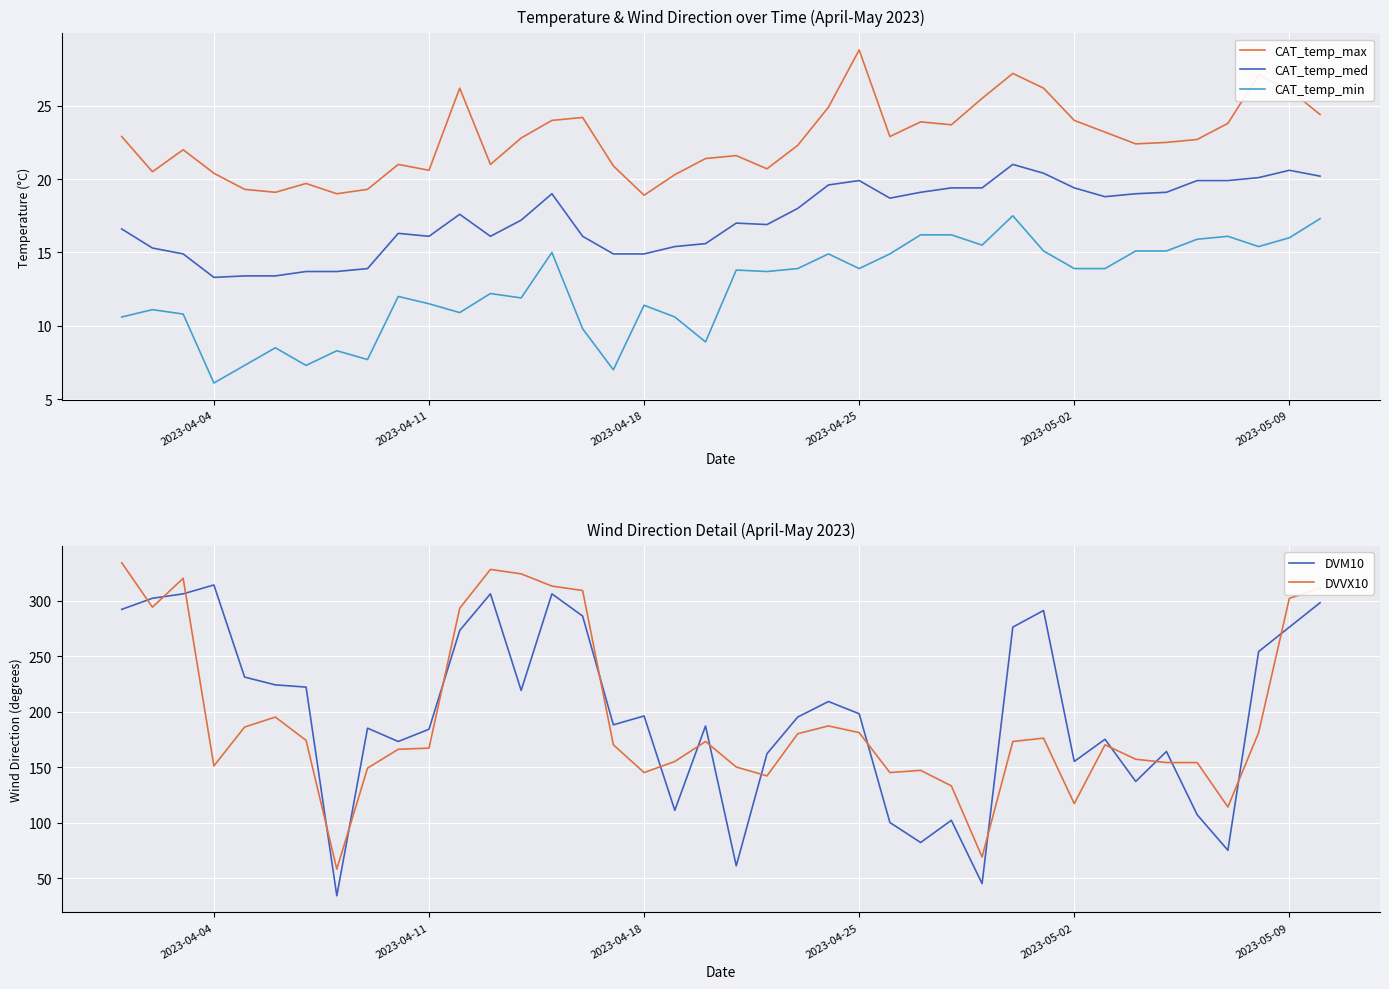

True or false: CAT_temp_med and CAT_temp_max intersect in this chart.

False